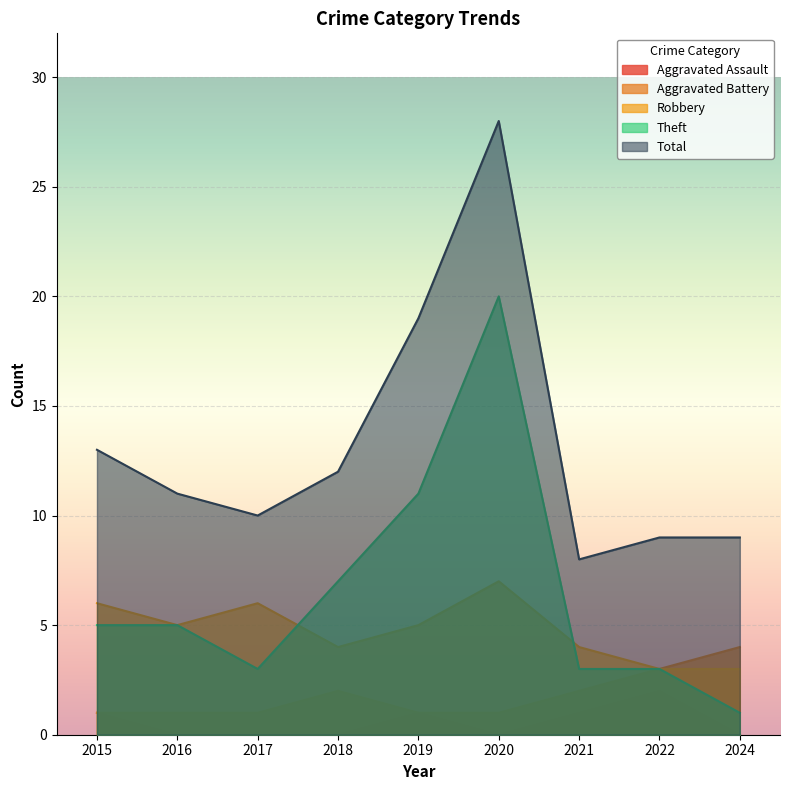

Which series has the widest spread of values?

Total